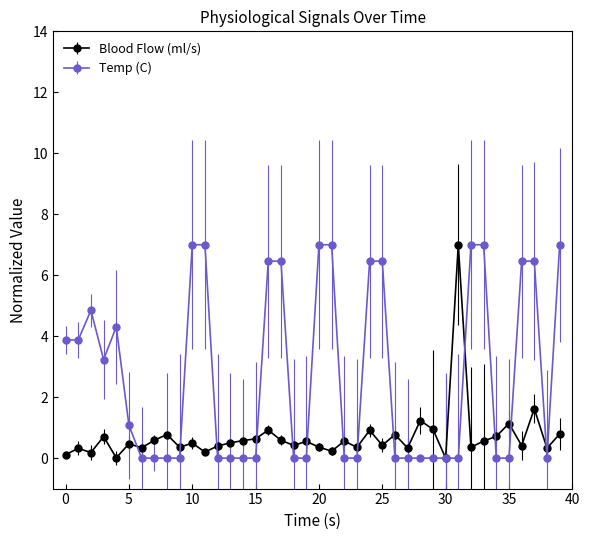

Which series has the largest total across all categories?

Temp (C)